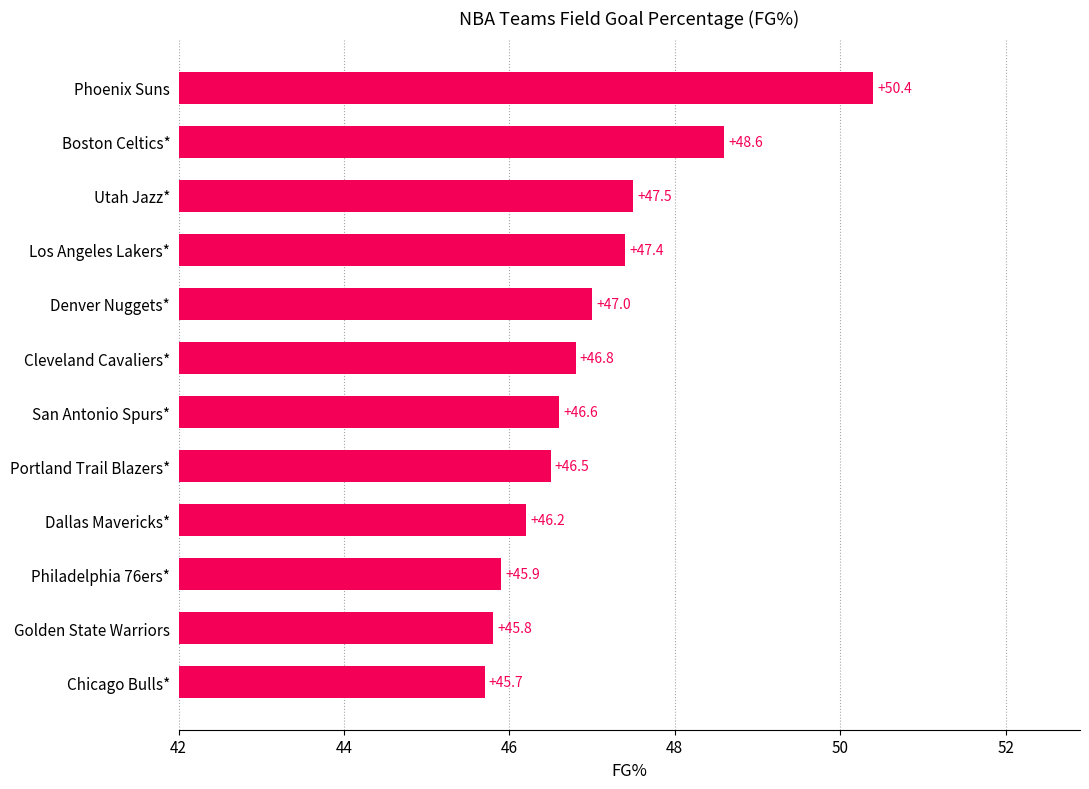

Reading bottom to top, what are all the values shown in this chart?

45.7	45.8	45.9	46.2	46.5	46.6	46.8	47.0	47.4	47.5	48.6	50.4